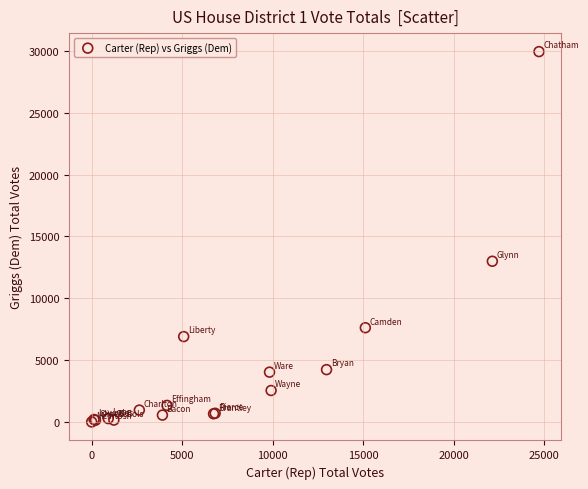

What Y value in the scatter plot is closest to 14969?

12991